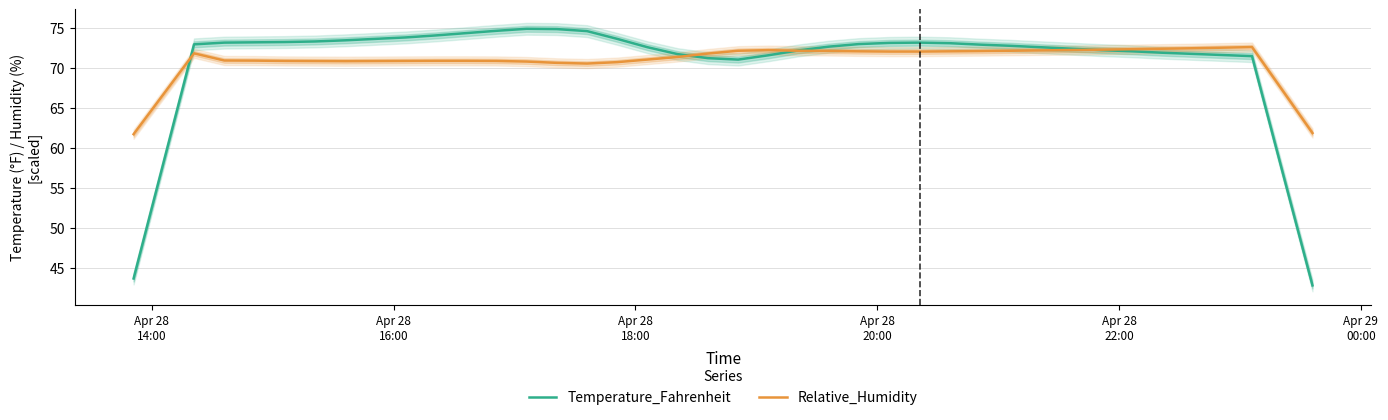

What is the lowest value of the Relative_Humidity series?

61.8